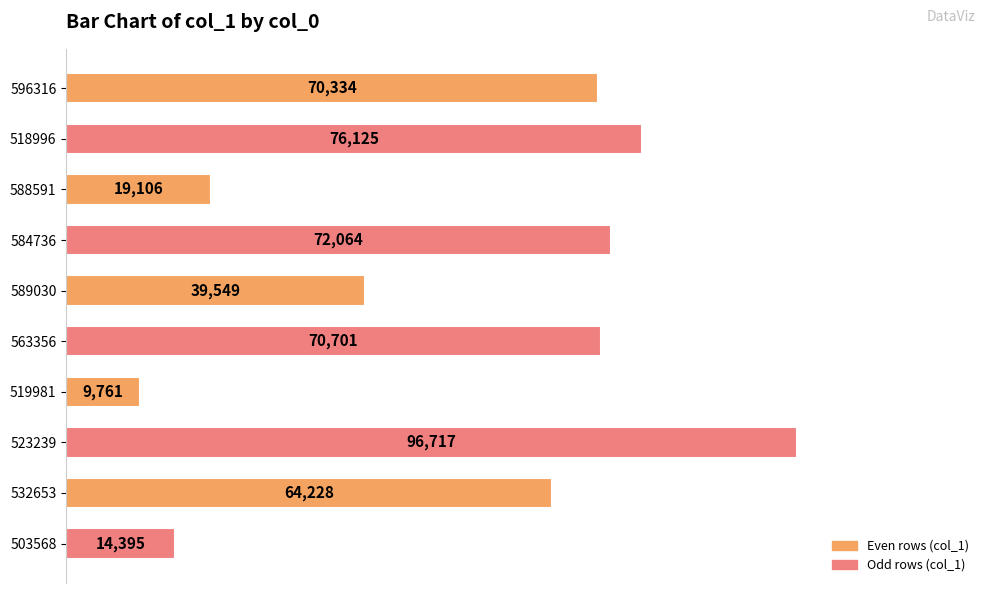

How many series are shown in this chart?

1